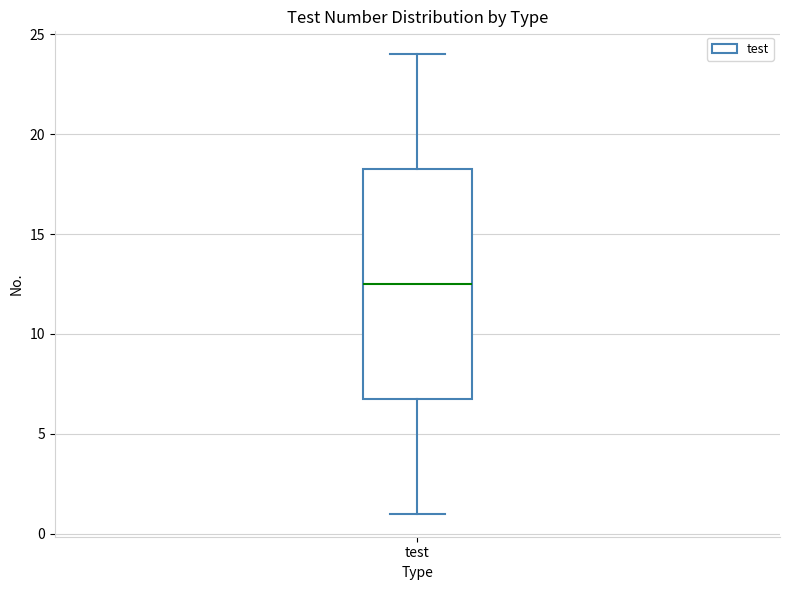

Read this box plot against the y-axis: the position of the median line, the range covered by the box, and the ends of both whiskers. The values are not printed on the chart, so give them approximately, as read against the axis.

median 12.5, box 7.0 to 18.5, whiskers 1.0 to 24.0